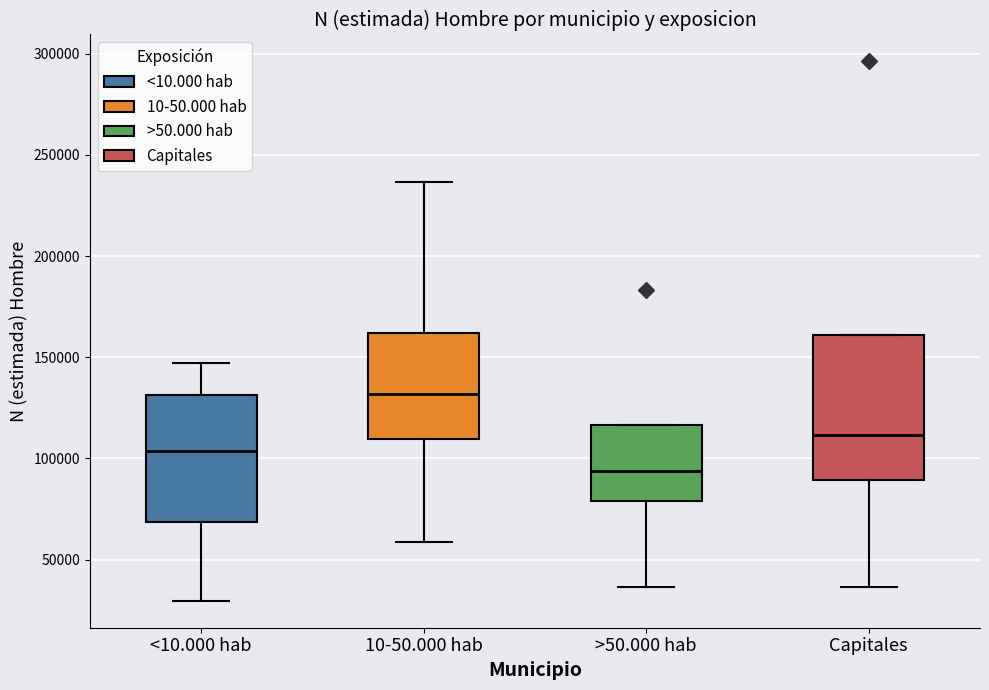

Reading left to right, read every box against the y-axis: the position of its median line, the range the box covers, and the ends of its whiskers. The values are not printed on the chart, so give them approximately, as read against the axis.

<10.000 hab: median 105000, box 70000 to 130000, whiskers 30000 to 145000
10-50.000 hab: median 130000, box 110000 to 160000, whiskers 60000 to 235000
>50.000 hab: median 95000, box 80000 to 115000, whiskers 35000 to 115000
Capitales: median 110000, box 90000 to 160000, whiskers 35000 to 160000